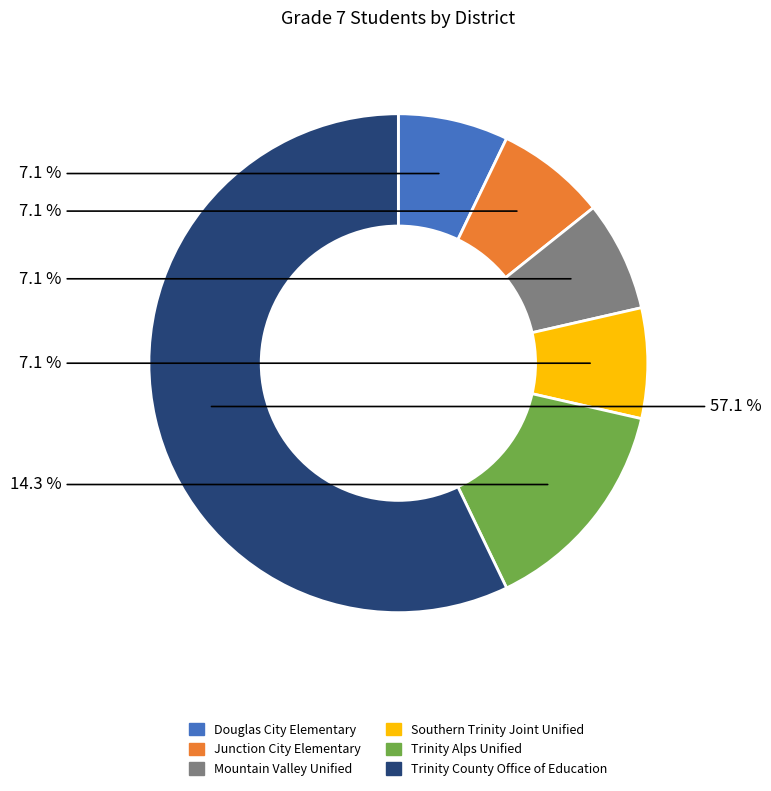

To the nearest percent, what percentage of the pie is Junction City Elementary?

7%